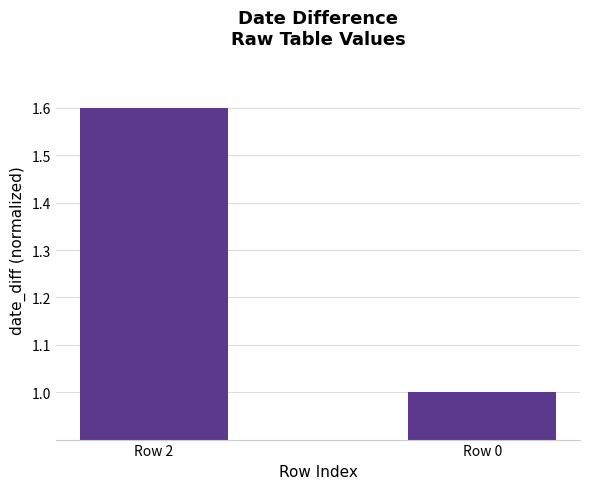

What is the difference between the values at Row 2 and Row 0?

0.6